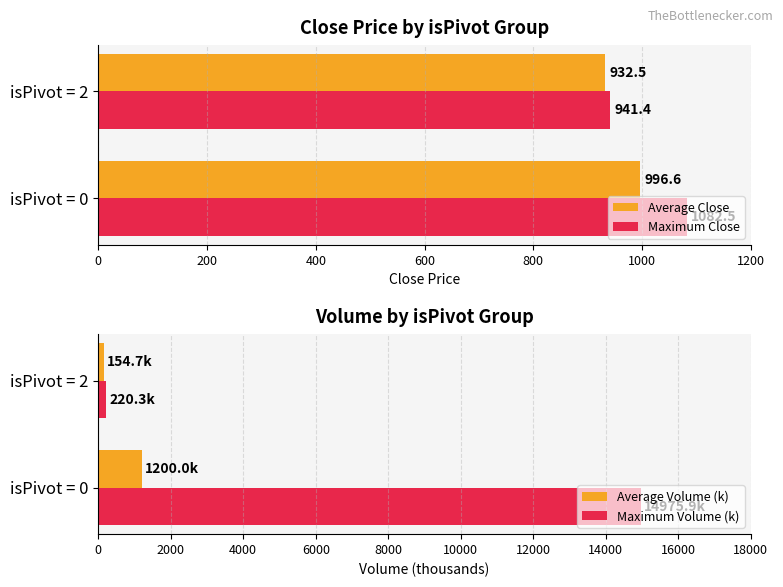

What are all the series names shown in the legend?

Average Close, Maximum Close, Average Volume (k), Maximum Volume (k)